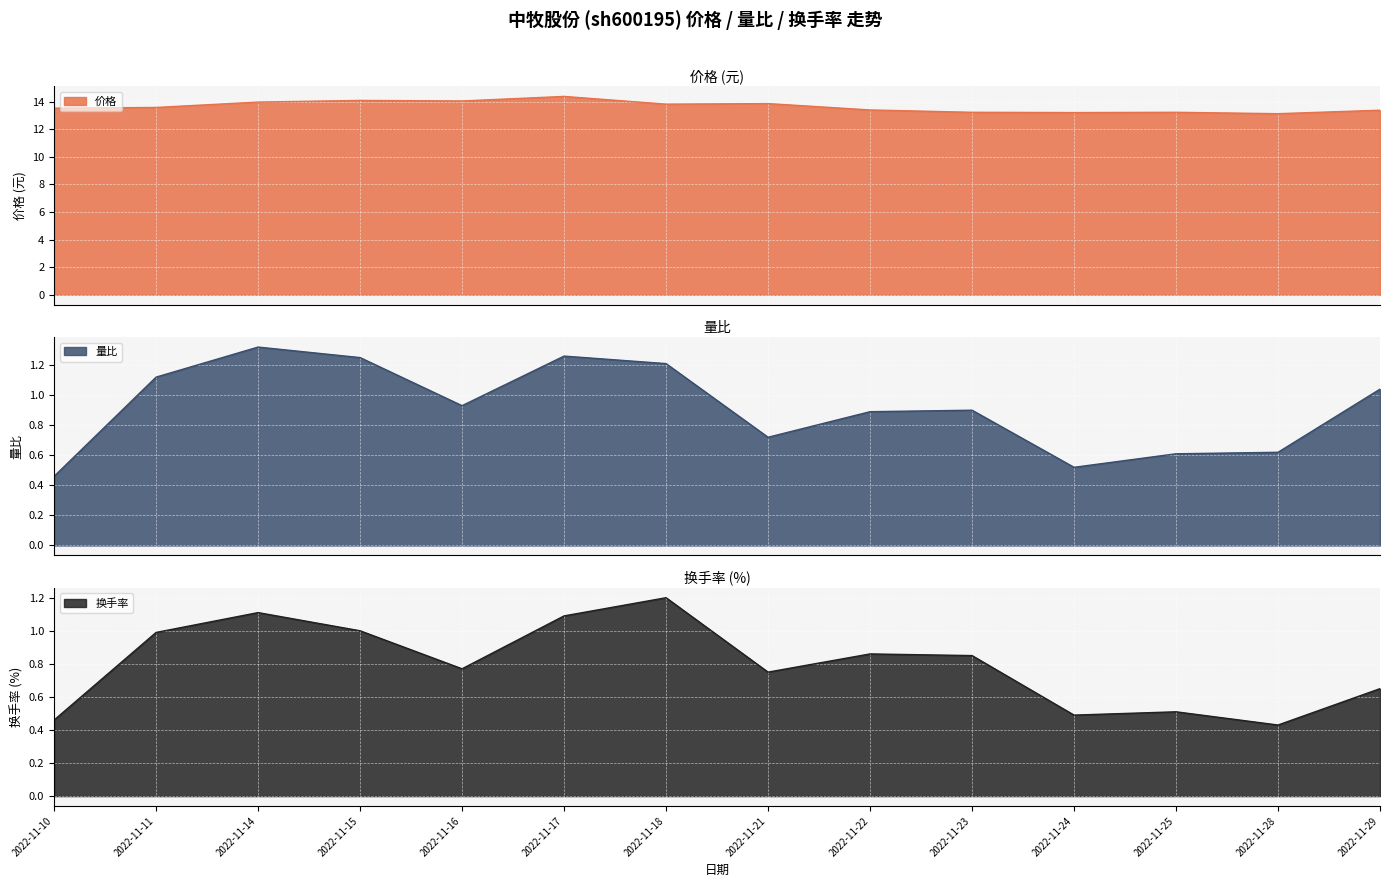

Reading left to right, list all the values displayed in this chart.

价格: 2022-11-10=13.5	2022-11-11=13.6	2022-11-14=14.0	2022-11-15=14.1	2022-11-16=14.0	2022-11-17=14.4	2022-11-18=13.8	2022-11-21=13.8	2022-11-22=13.4	2022-11-23=13.2	2022-11-24=13.2	2022-11-25=13.2	2022-11-28=13.1	2022-11-29=13.4
量比: 2022-11-10=0.5	2022-11-11=1.1	2022-11-14=1.3	2022-11-15=1.2	2022-11-16=0.9	2022-11-17=1.3	2022-11-18=1.2	2022-11-21=0.7	2022-11-22=0.9	2022-11-23=0.9	2022-11-24=0.5	2022-11-25=0.6	2022-11-28=0.6	2022-11-29=1.0
换手率: 2022-11-10=0.5	2022-11-11=1.0	2022-11-14=1.1	2022-11-15=1.0	2022-11-16=0.8	2022-11-17=1.1	2022-11-18=1.2	2022-11-21=0.8	2022-11-22=0.9	2022-11-23=0.8	2022-11-24=0.5	2022-11-25=0.5	2022-11-28=0.4	2022-11-29=0.7